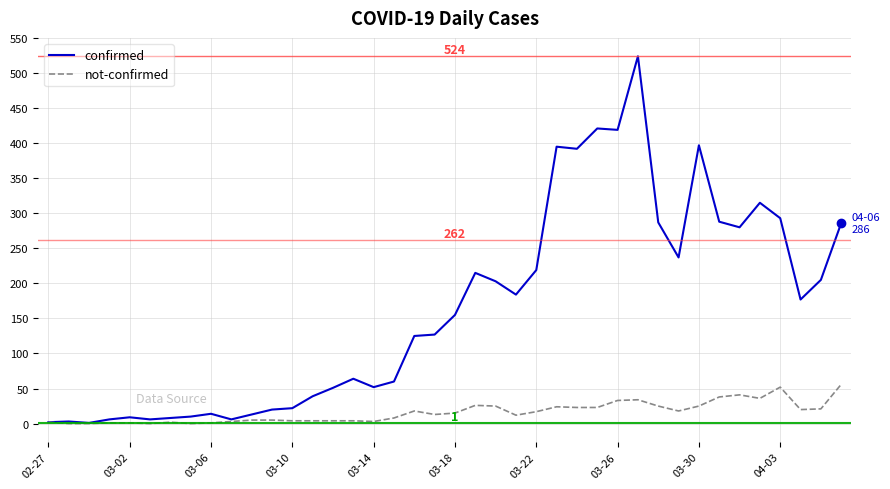

Which series has the largest total across all categories?

confirmed